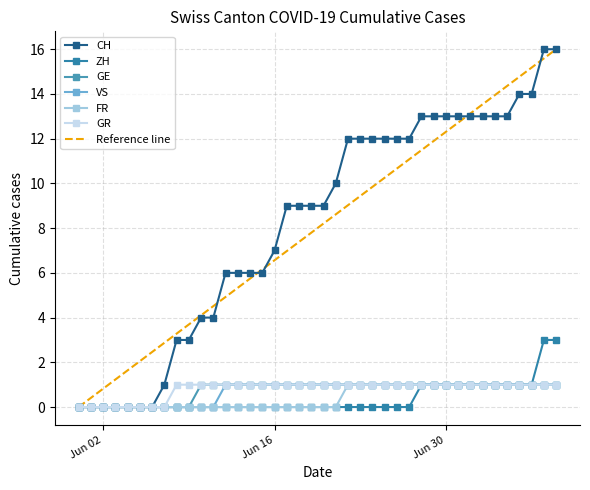

Reading left to right, what are all the values shown in this chart?

CH: 0	0	0	0	0	0	0	1	3	3	4	4	6	6	6	6	7	9	9	9	9	10	12	12	12	12	12	12	13	13	13	13	13	13	13	13	14	14	16	16
ZH: 0	0	0	0	0	0	0	0	0	0	0	0	0	0	0	0	0	0	0	0	0	0	0	0	0	0	0	0	1	1	1	1	1	1	1	1	1	1	3	3
GE: 0	0	0	0	0	0	0	0	0	0	1	1	1	1	1	1	1	1	1	1	1	1	1	1	1	1	1	1	1	1	1	1	1	1	1	1	1	1	1	1
VS: 0	0	0	0	0	0	0	0	0	0	0	0	1	1	1	1	1	1	1	1	1	1	1	1	1	1	1	1	1	1	1	1	1	1	1	1	1	1	1	1
FR: 0	0	0	0	0	0	0	0	0	0	0	0	0	0	0	0	0	0	0	0	0	0	1	1	1	1	1	1	1	1	1	1	1	1	1	1	1	1	1	1
GR: 0	0	0	0	0	0	0	0	1	1	1	1	1	1	1	1	1	1	1	1	1	1	1	1	1	1	1	1	1	1	1	1	1	1	1	1	1	1	1	1